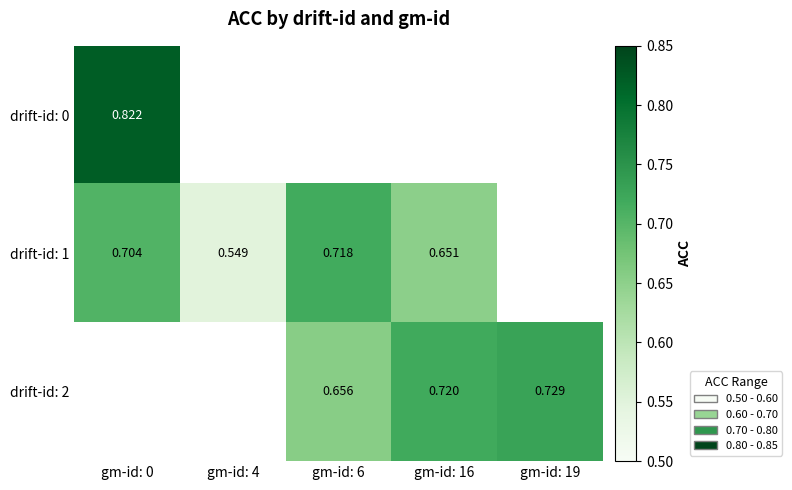

Which category has the highest value in the drift-id: 1 series?

gm-id: 6